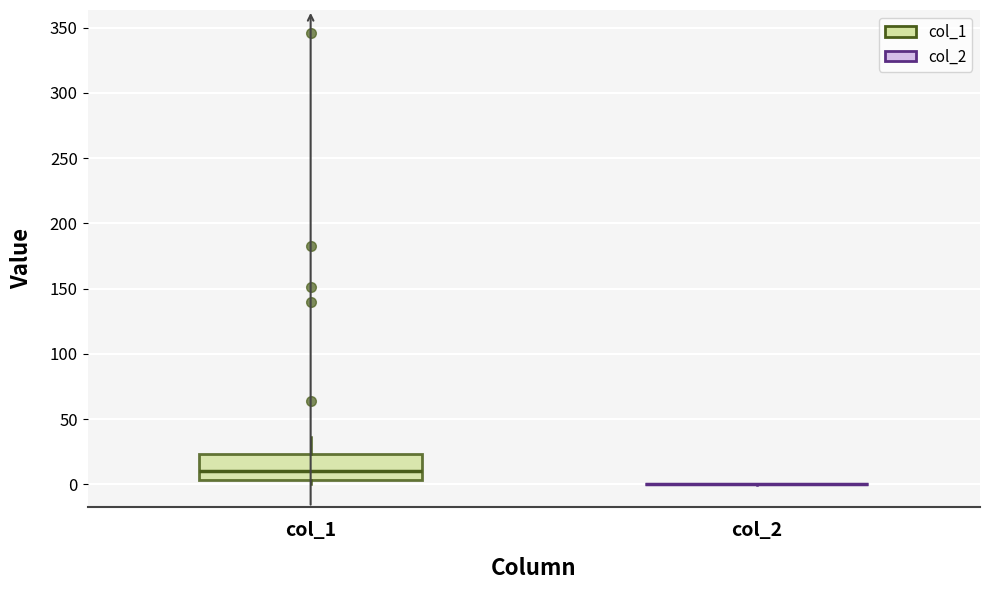

Reading left to right, read every box against the y-axis: the position of its median line, the range the box covers, and the ends of its whiskers. The values are not printed on the chart, so give them approximately, as read against the axis.

col_1: median 10, box 5 to 25, whiskers 0 to 35
col_2: box collapsed to a line at 0, whiskers 0 to 0